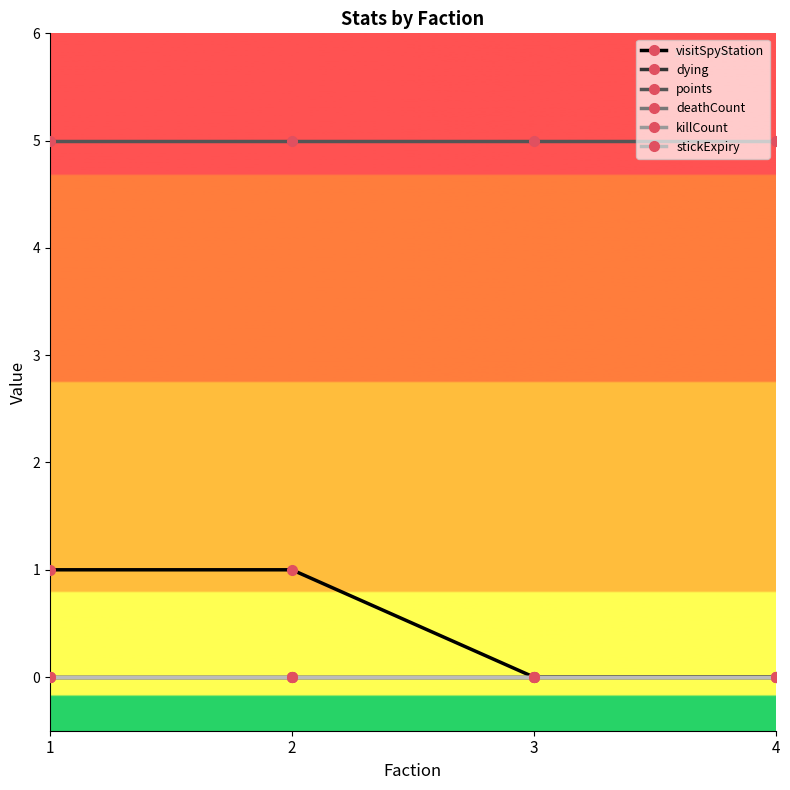

Reading left to right, list all the values displayed in this chart.

visitSpyStation: 1=1	2=1	3=0	4=0
dying: 1=0	2=0	3=0	4=0
points: 1=5	2=5	3=5	4=5
deathCount: 1=0	2=0	3=0	4=0
killCount: 1=0	2=0	3=0	4=0
stickExpiry: 1=0	2=0	3=0	4=0